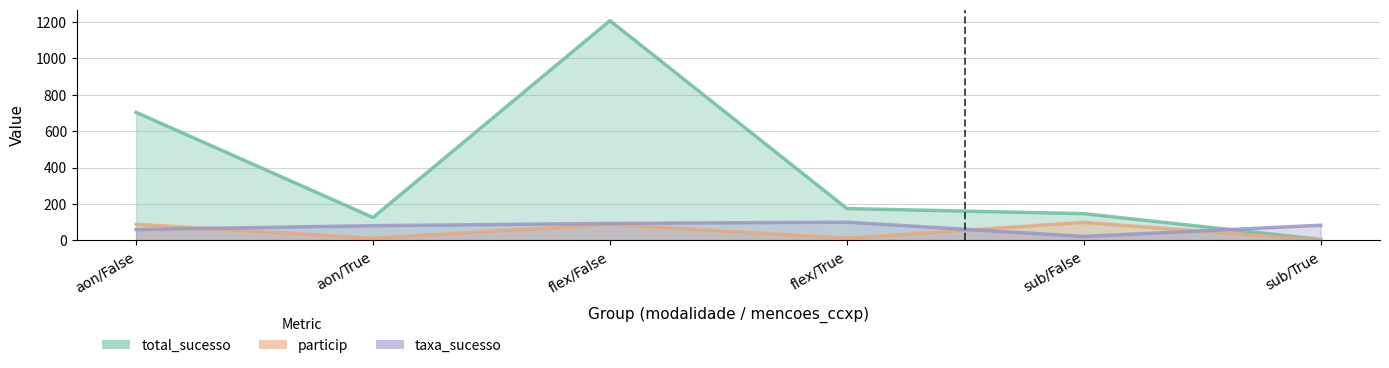

How many series are shown in this chart?

3